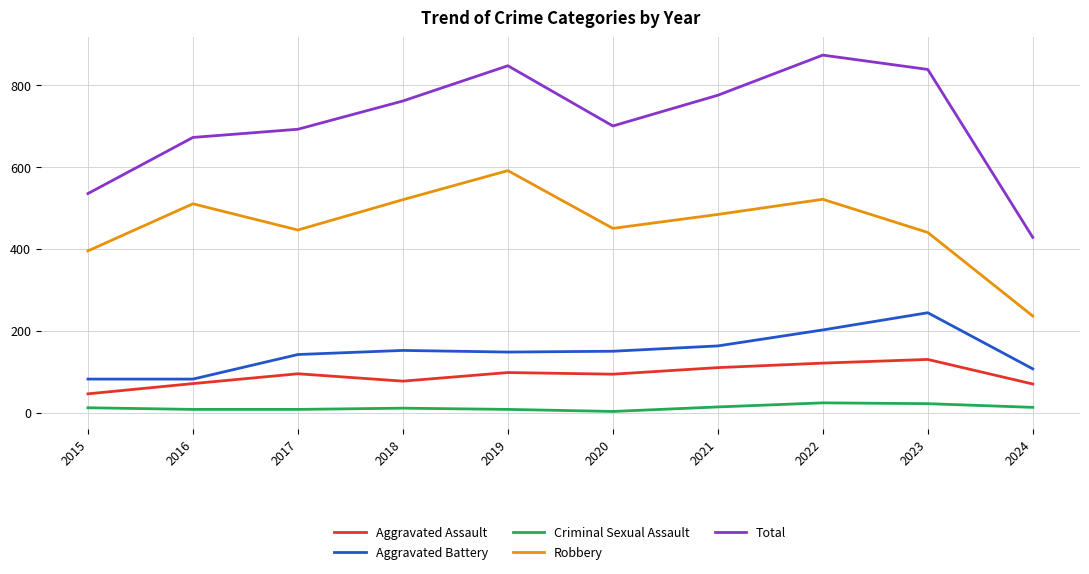

True or false: Total and Aggravated Assault intersect in this chart.

False